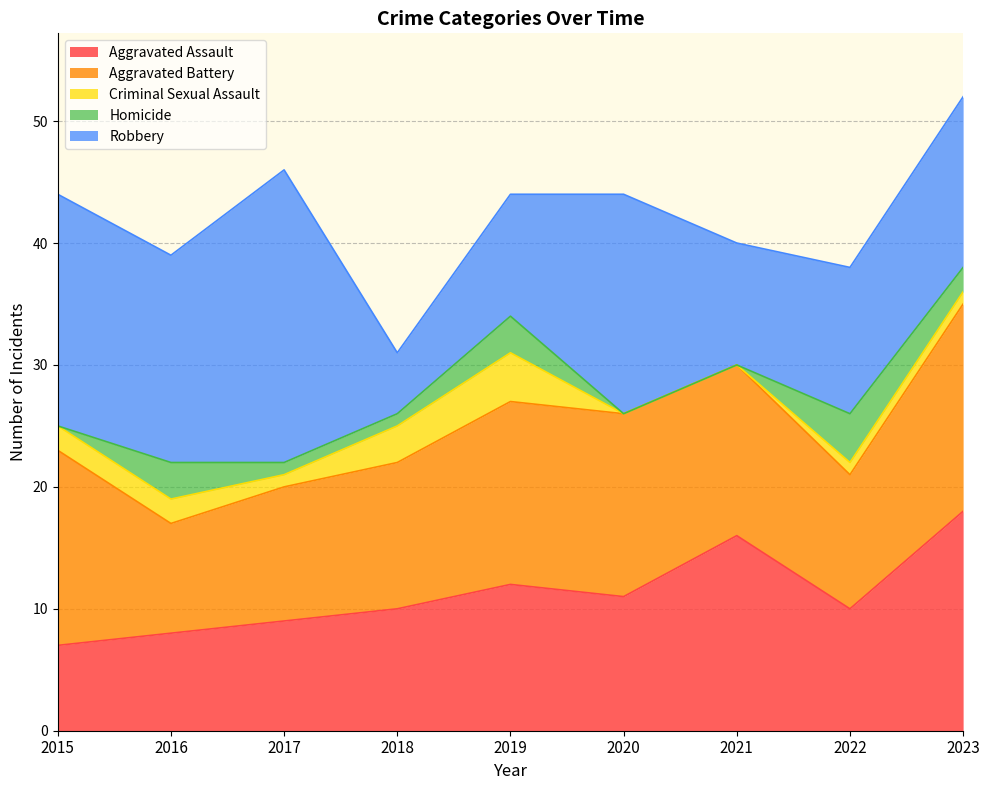

What is the approximate value of Robbery at 2020?

18